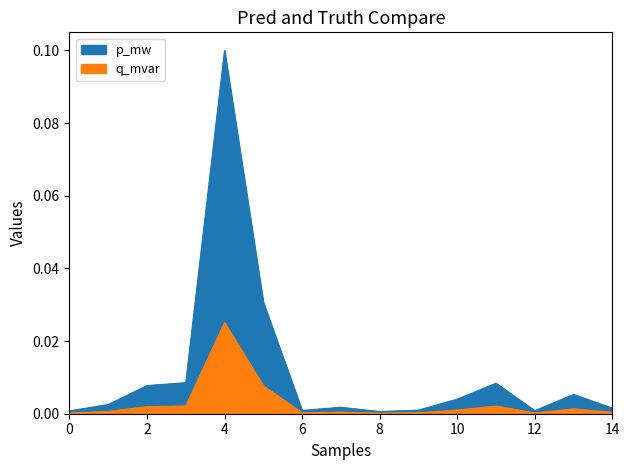

At which label is q_mvar closest to 0?

8